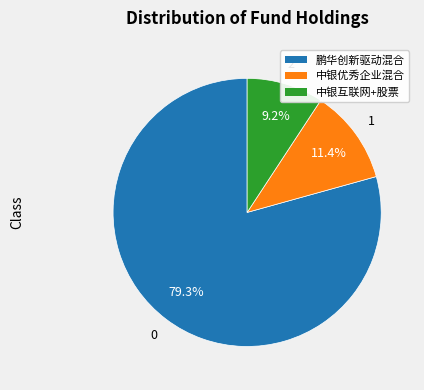

Count the number of slices in the pie.

3